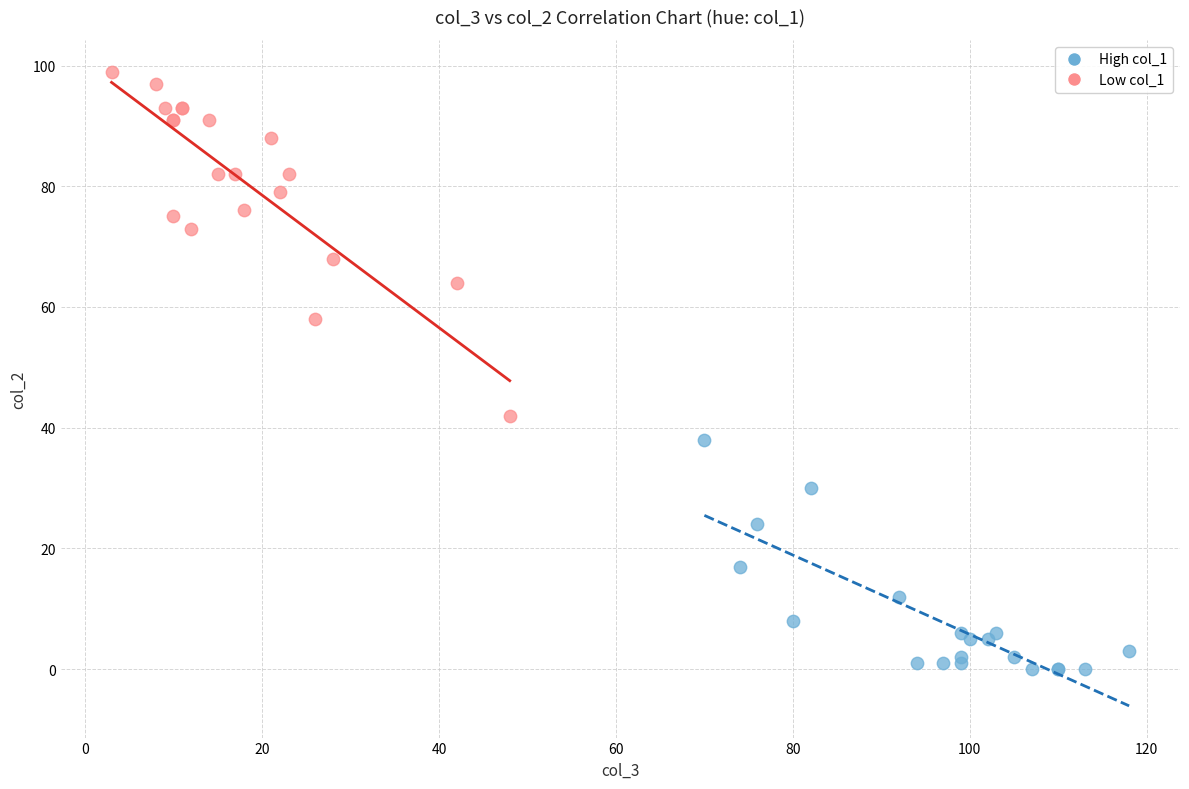

Which series has the largest Y range (max minus min)?

Low col_1